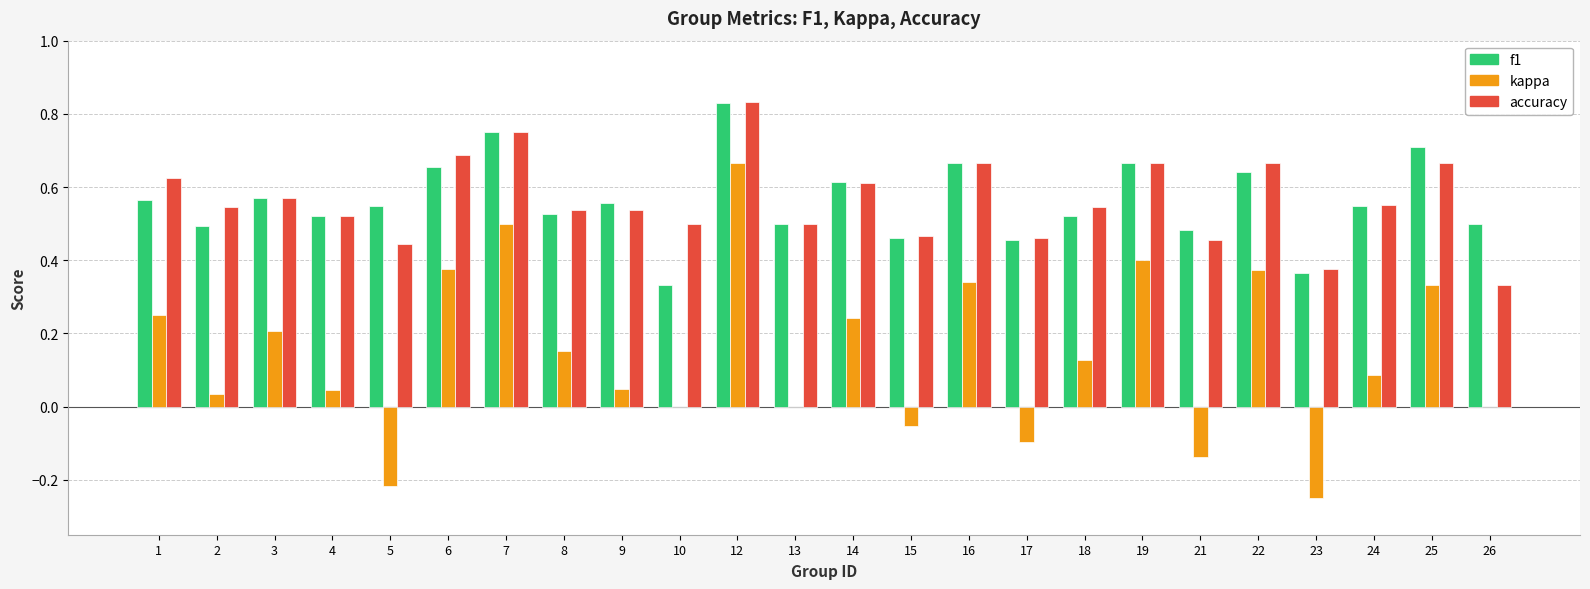

How many groups of bars are there?

24